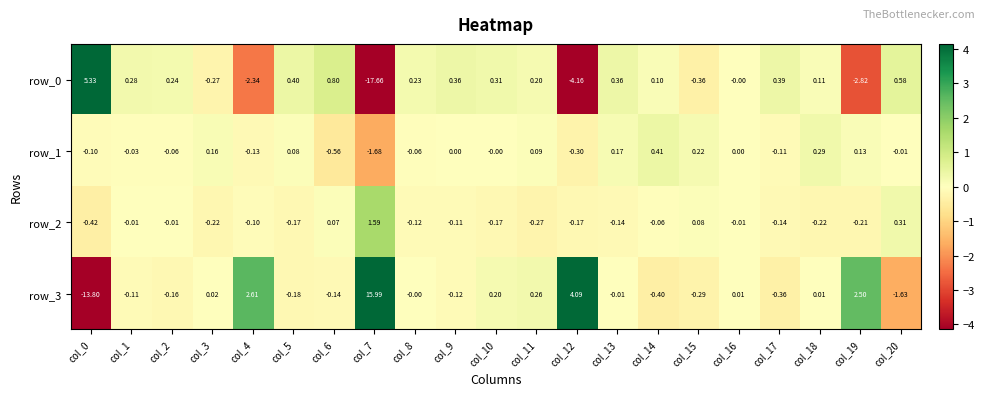

Is the value of row_2 at col_3 greater than the value of row_1 at col_17?

No